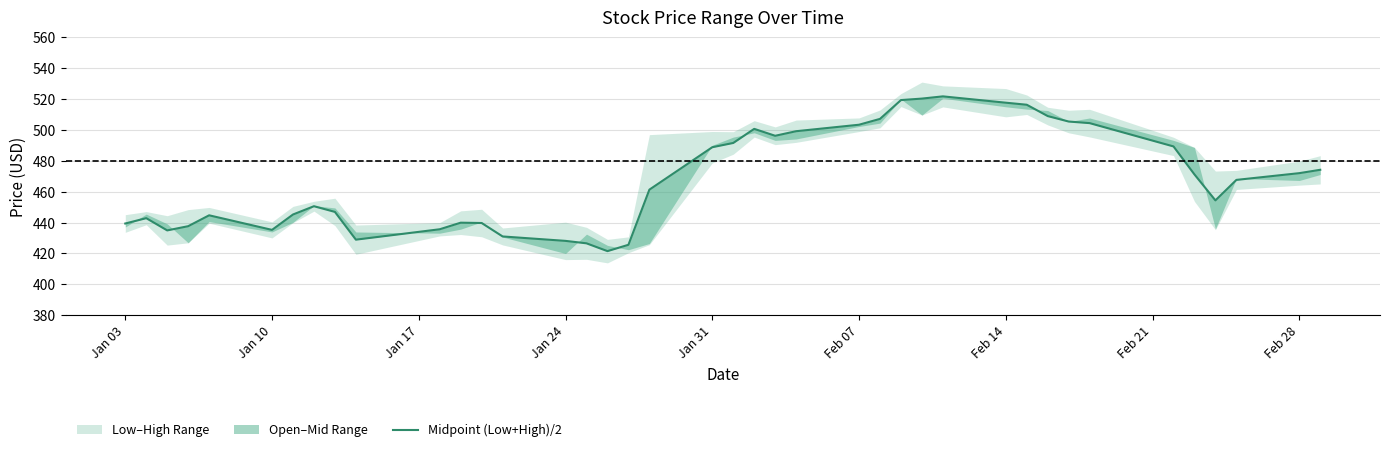

How many interior local peaks (higher than both neighbors) does the data have?

6